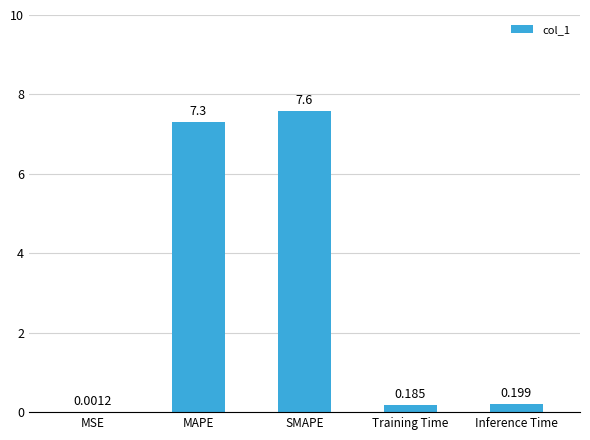

At which label is the value closest to 3?

Inference Time